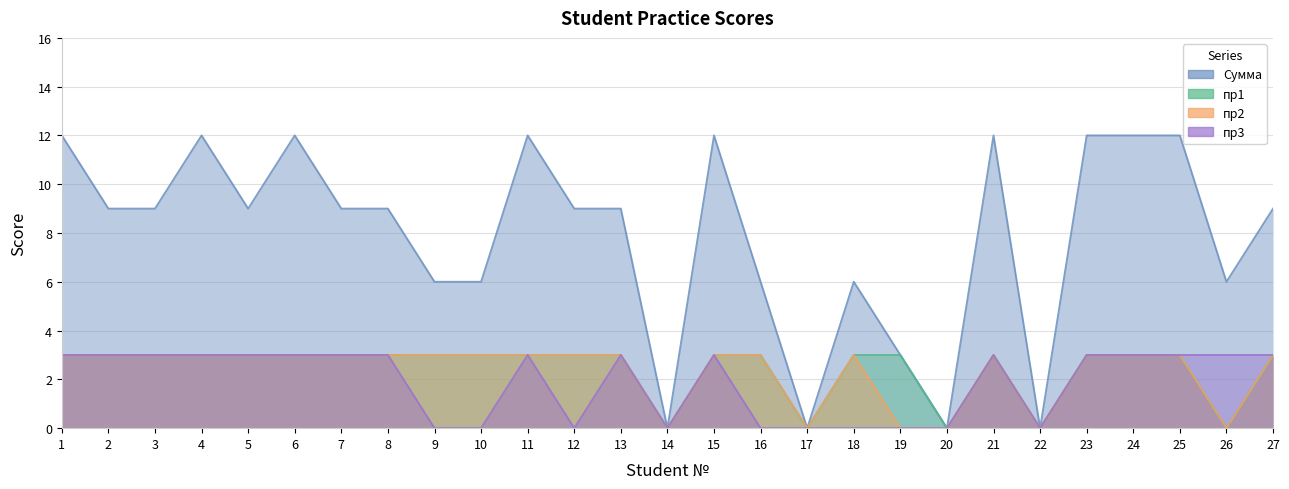

The пр1 series shows 3 at 3. True or false?

True